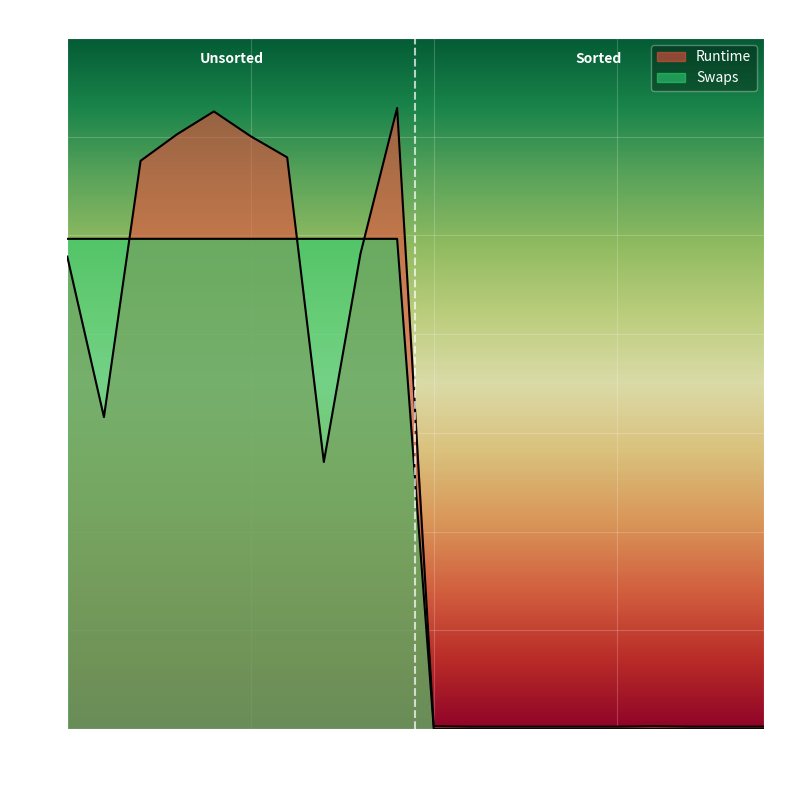

How many lines are shown in the chart?

2